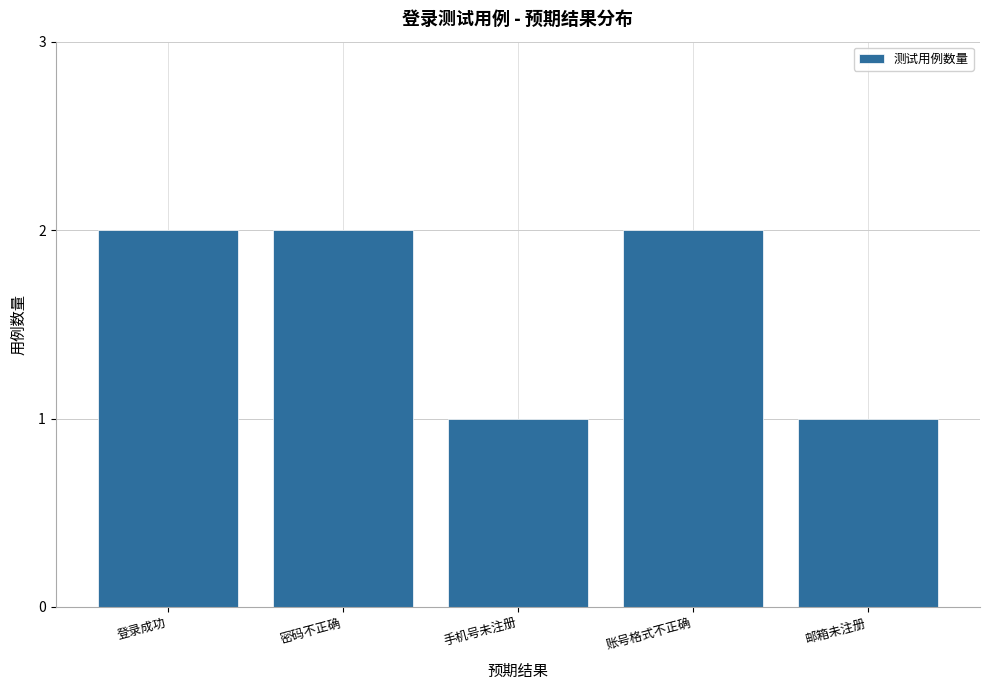

What is the label of the 2nd bar from the right?

账号格式不正确